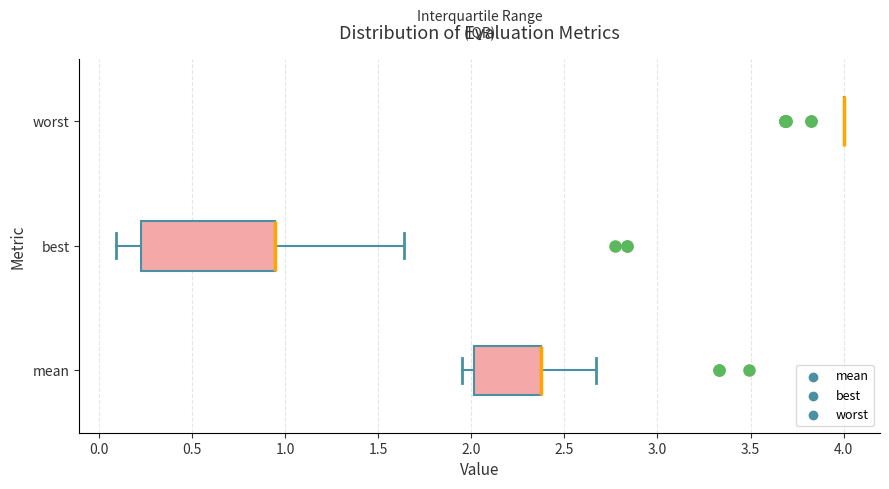

Reading bottom to top, read every box against the x-axis: the position of its median line, the range the box covers, and the ends of its whiskers. The values are not printed on the chart, so give them approximately, as read against the axis.

mean: median 2.40 (drawn on the box's right edge), box 2.00 to 2.40, whiskers 1.95 to 2.65
best: median 0.95 (drawn on the box's right edge), box 0.25 to 0.95, whiskers 0.10 to 1.65
worst: box collapsed to a line at 4.00, whiskers 4.00 to 4.00